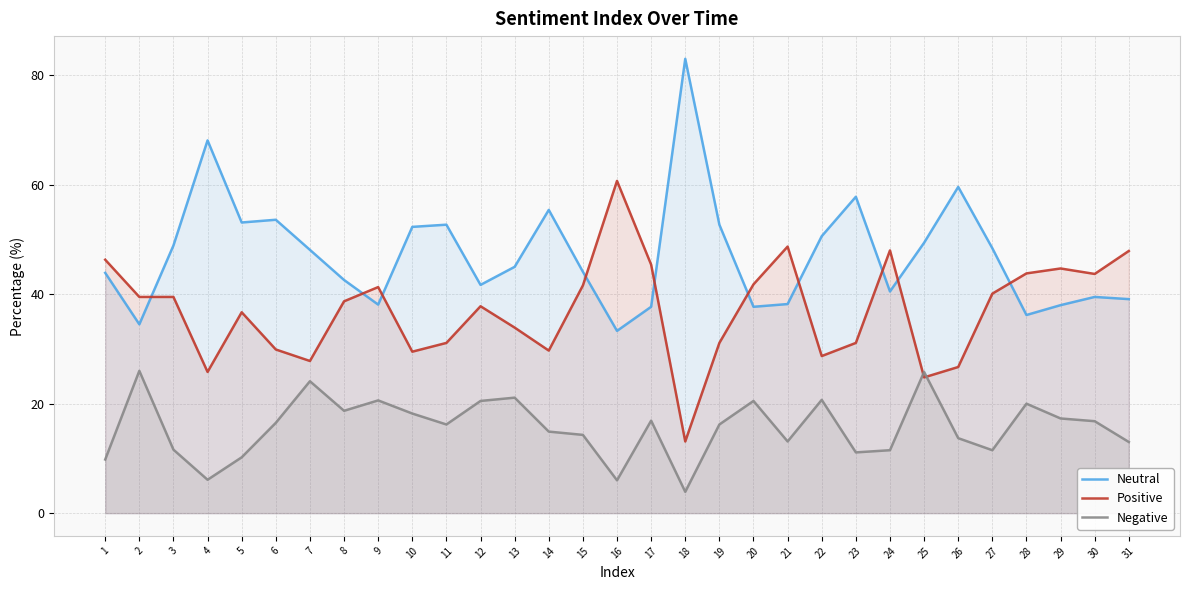

What is the value of the Negative point at the 16th from the left?

6.0